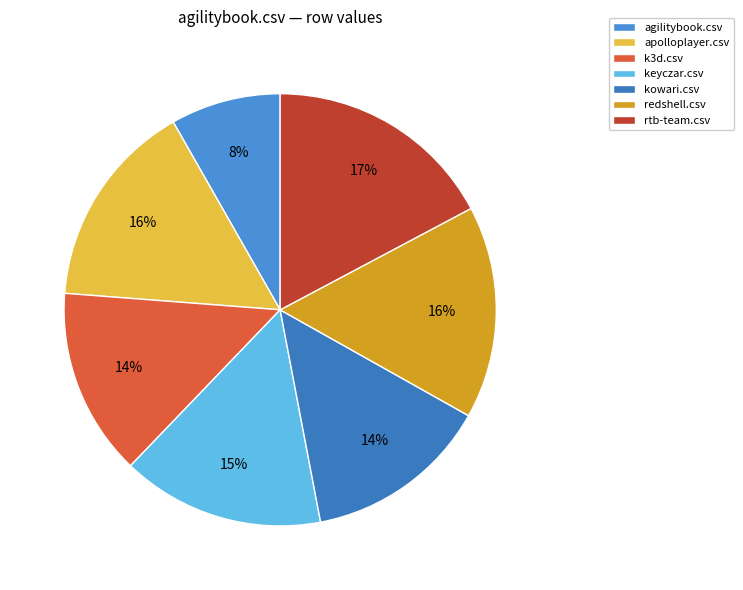

To the nearest percent, what portion does k3d.csv represent?

14%